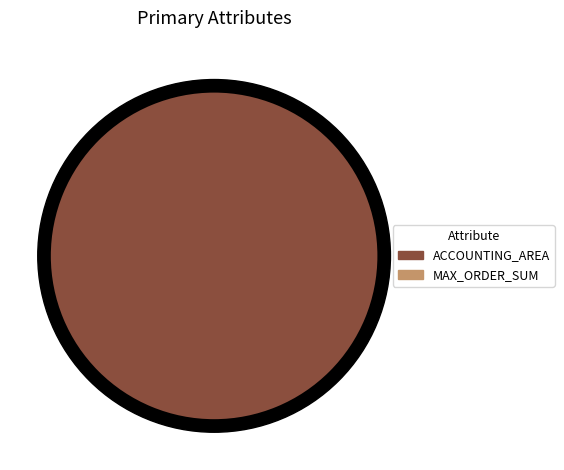

To the nearest percent, what is the combined percentage of ACCOUNTING_AREA and MAX_ORDER_SUM?

100%